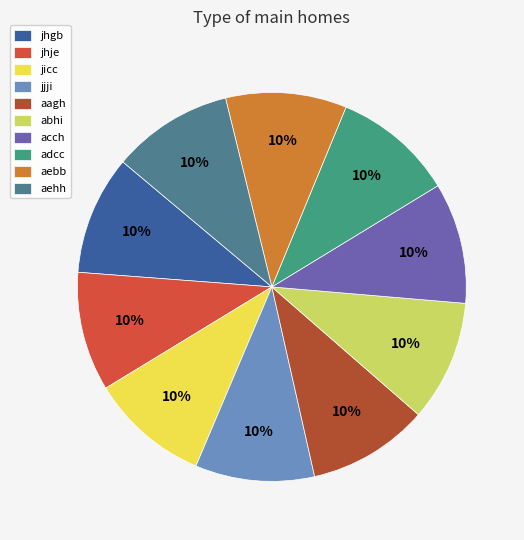

Which has a higher value, aehh or acch?

aehh